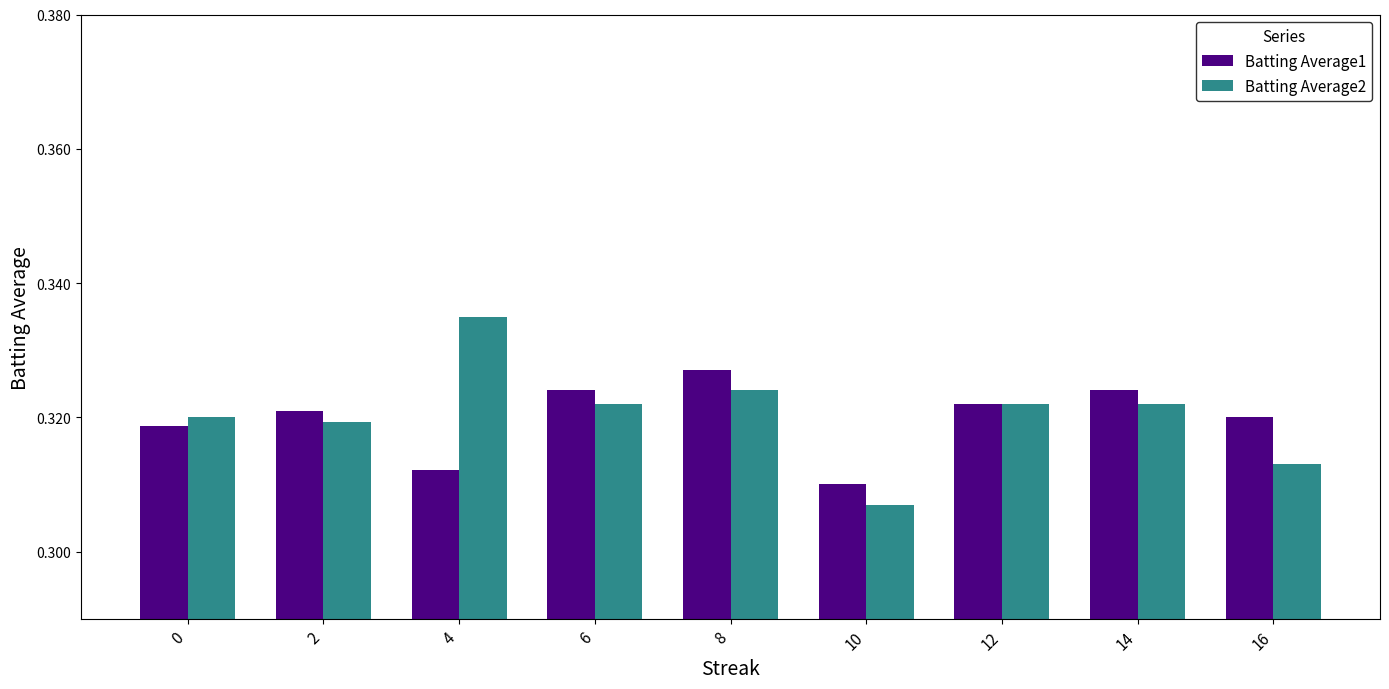

At how many categories does at least one series exceed 0?

9